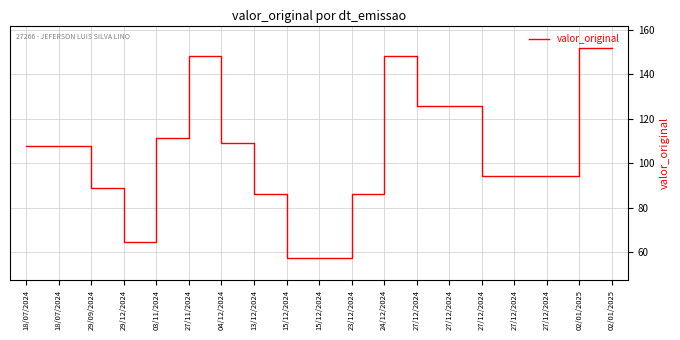

Is this an area chart (filled region under the line)?

No